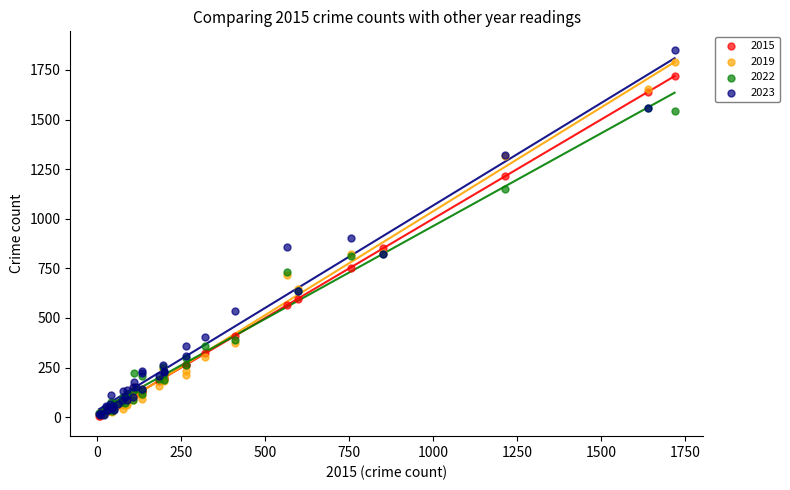

Across all series, what Y value is closest to 928?

901